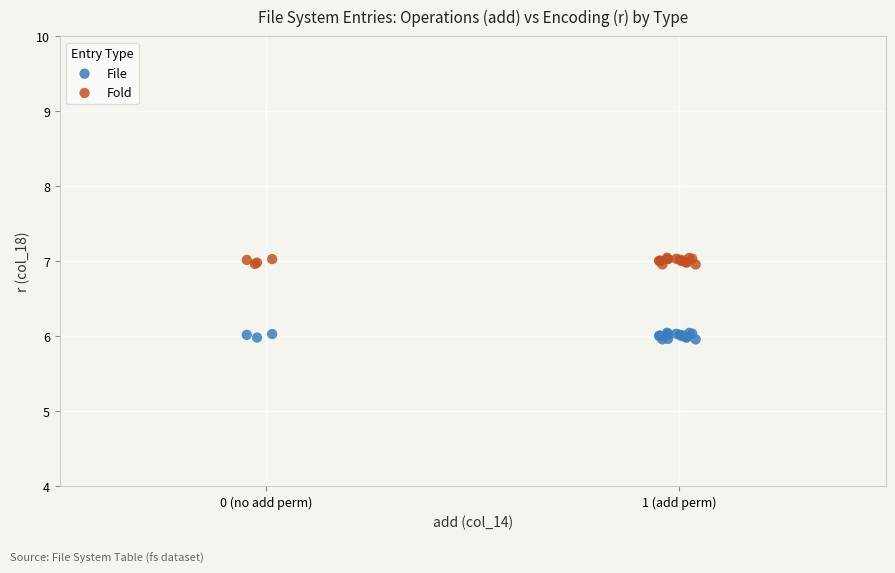

Which series reaches the maximum Y coordinate?

Fold